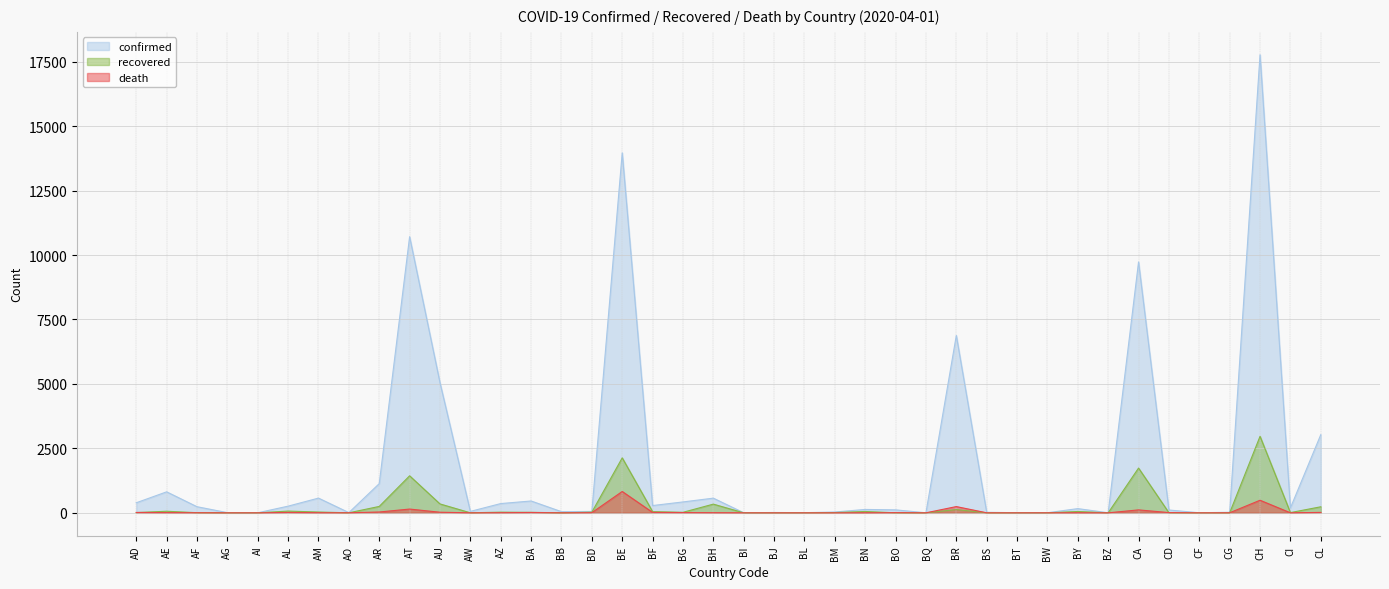

Rank the categories by confirmed value from lowest to highest.

AI, BI, BQ, BZ, CF, BT, BW, BL, AG, AO, BJ, BS, CG, BM, BB, BD, AW, CD, BO, BN, BY, CI, AF, AL, BF, AZ, AD, BG, BA, BH, AM, AE, AR, CL, AU, BR, CA, AT, BE, CH